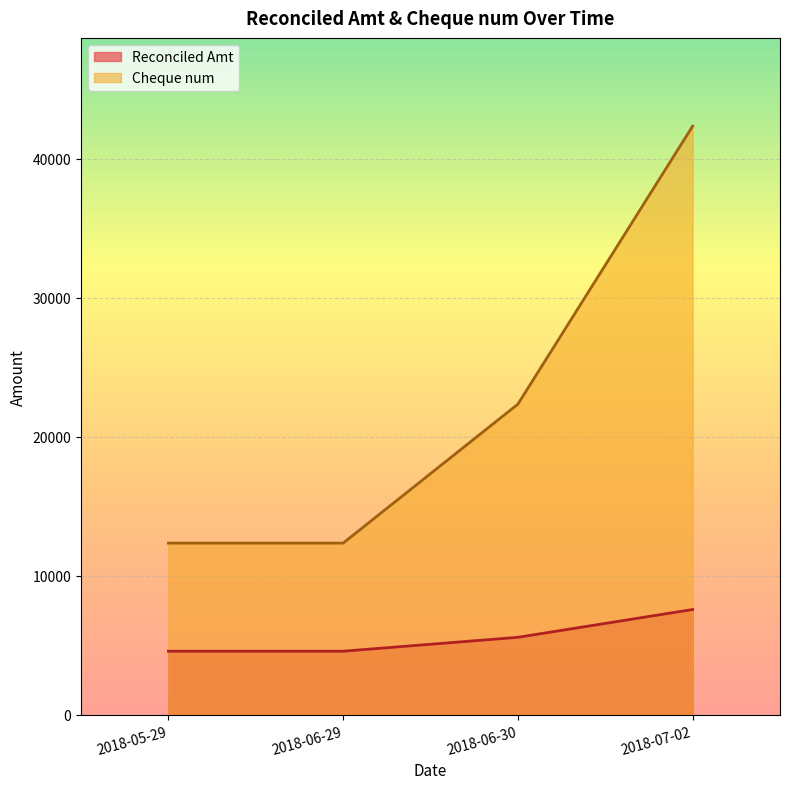

At 2018-06-29, list the series in order from largest to smallest.

Cheque num, Reconciled Amt